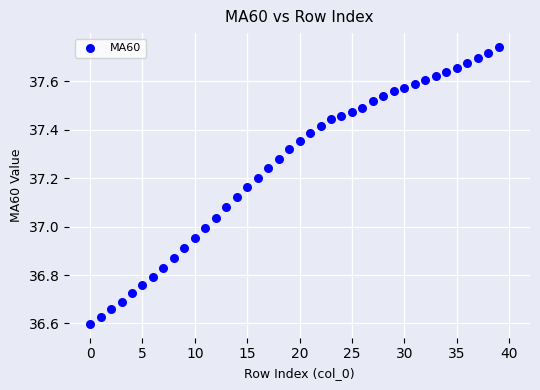

What is the range of Y values (max minus min)?

1.1